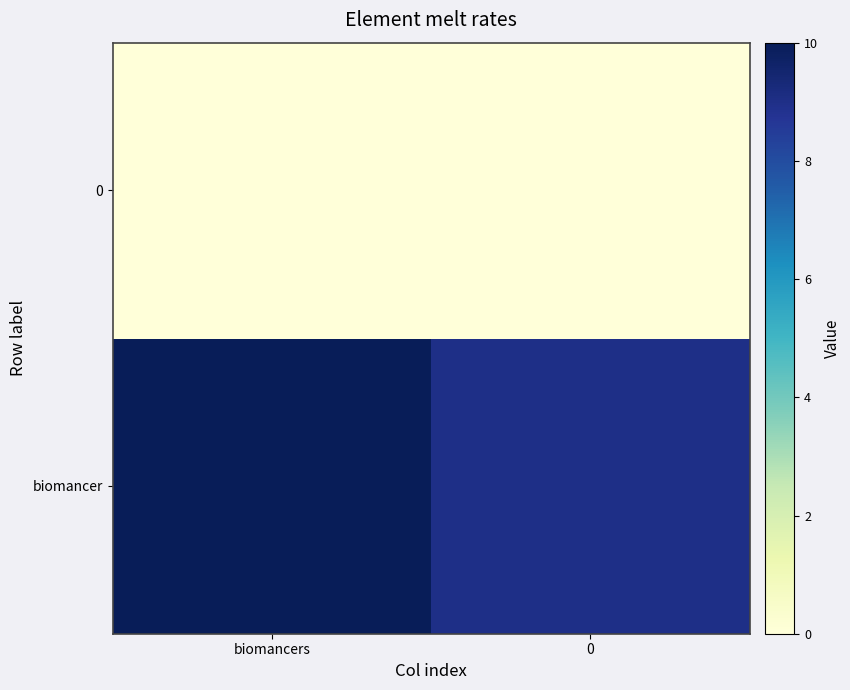

Reading left to right, list all the values displayed in this chart.

biomancer: biomancers=10	0=9
0: biomancers=0	0=0